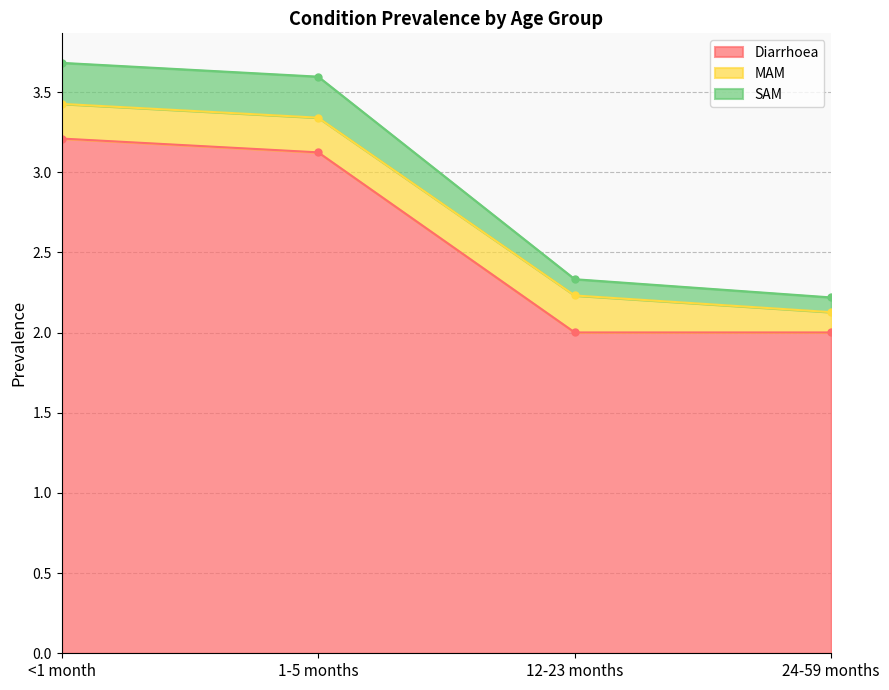

At which label does Diarrhoea reach its minimum?

12-23 months